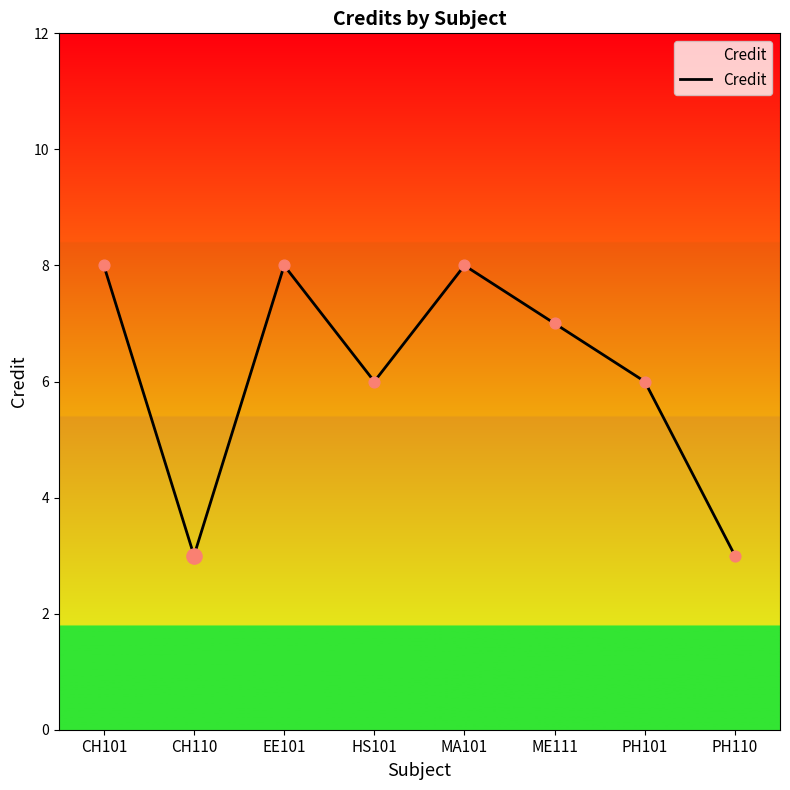

What is the ratio of the value at CH101 to the value at PH101?

1.3